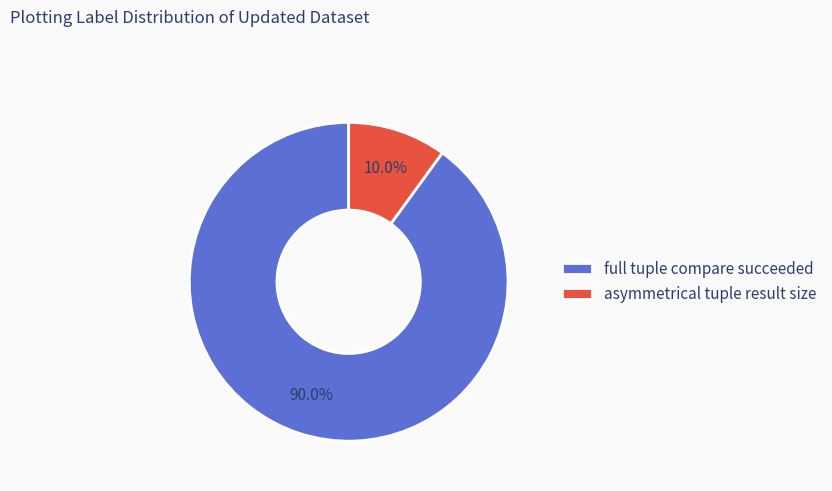

Count the number of slices in the pie.

2